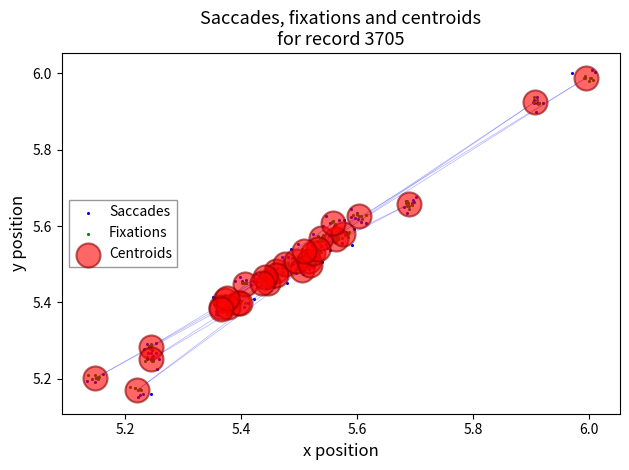

What are all the series names shown in the legend?

Saccades, Fixations, Centroids